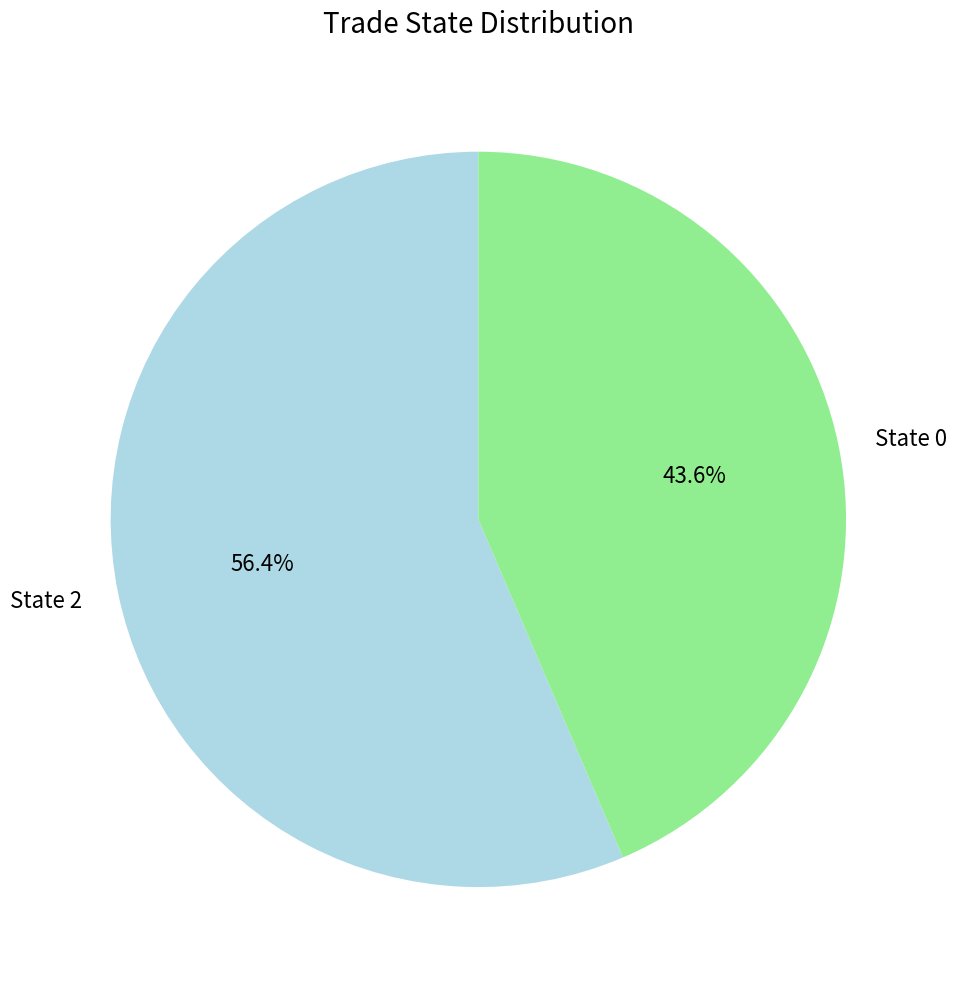

Rank the categories by value from highest to lowest.

State 2, State 0